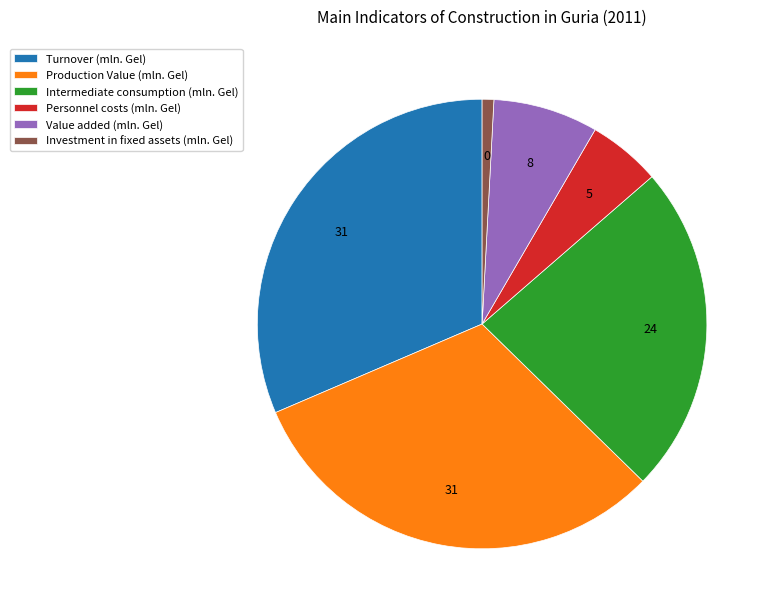

True or false: Personnel costs (mln. Gel) accounts for 1% of the total.

False